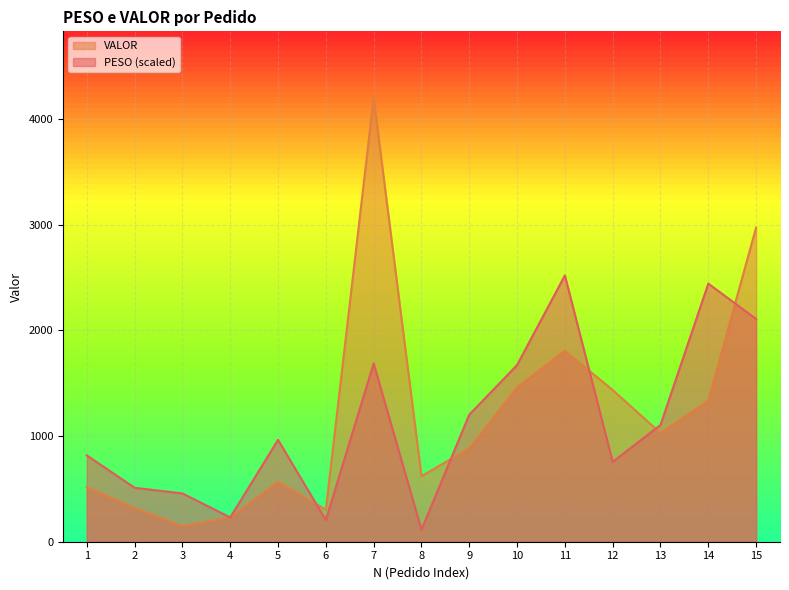

Where is the first local maximum for PESO?

5